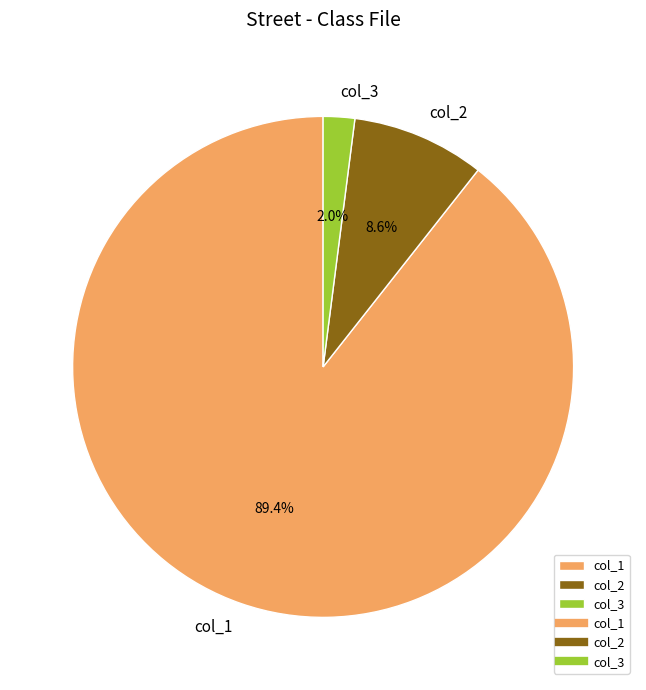

Is col_1 the majority of the pie?

Yes